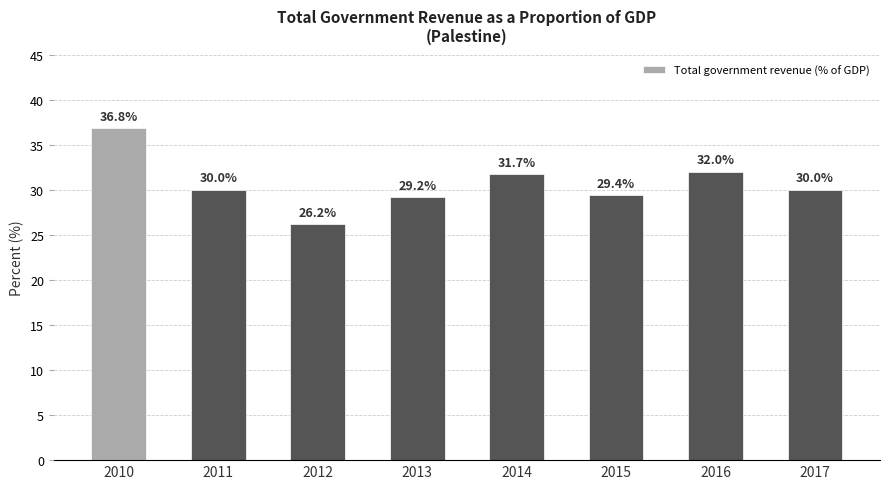

What is the value of the 5th bar from the left?

31.7